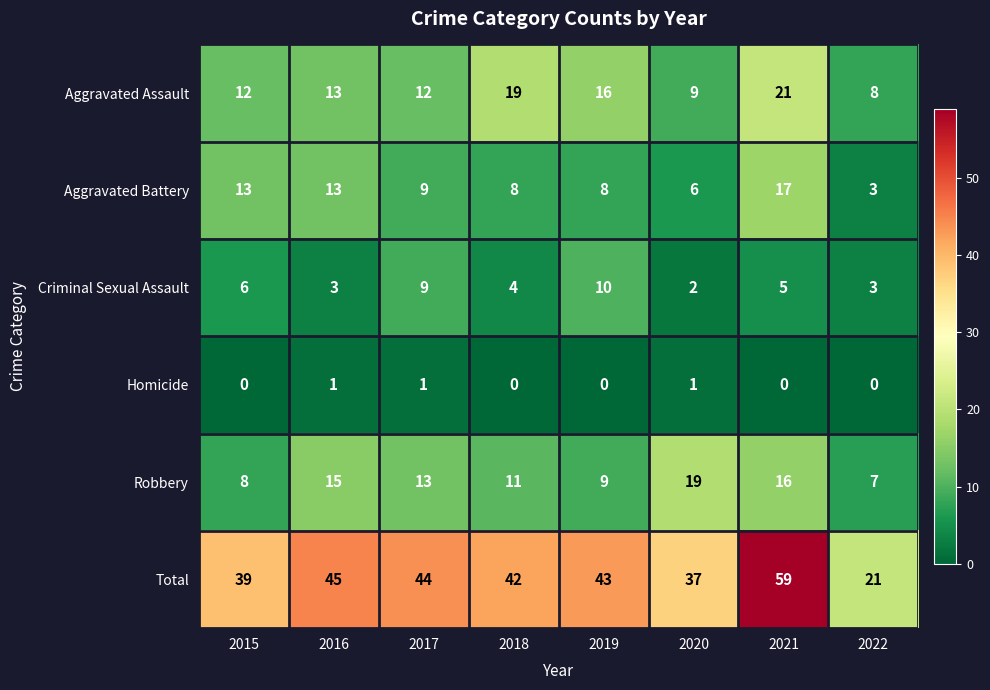

Which series has the widest spread of values?

Total